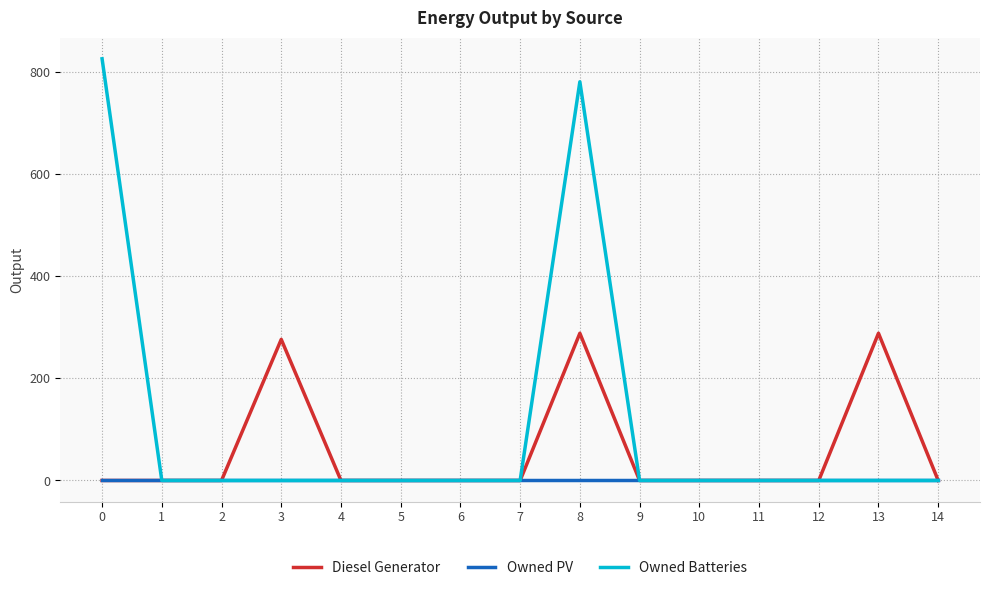

Which series has the largest total across all categories?

Owned Batteries